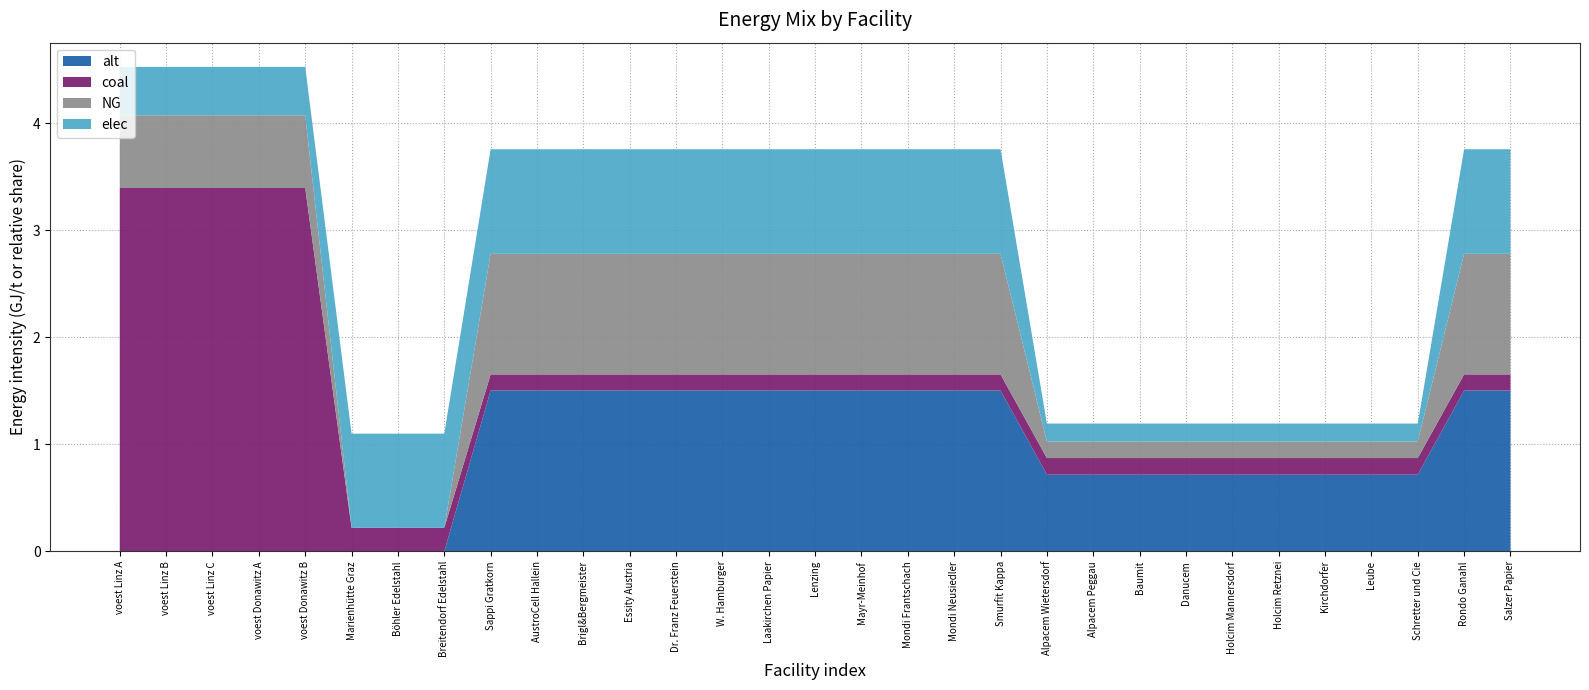

Reading right to left, extract all data points from this chart.

elec: 1.0	1.0	0.2	0.2	0.2	0.2	0.2	0.2	0.2	0.2	0.2	1.0	1.0	1.0	1.0	1.0	1.0	1.0	1.0	1.0	1.0	1.0	1.0	0.9	0.9	0.9	0.5	0.5	0.5	0.5	0.5
coal: 0.2	0.2	0.2	0.2	0.2	0.2	0.2	0.2	0.2	0.2	0.2	0.2	0.2	0.2	0.2	0.2	0.2	0.2	0.2	0.2	0.2	0.2	0.2	0.2	0.2	0.2	3.4	3.4	3.4	3.4	3.4
NG: 1.1	1.1	0.2	0.2	0.2	0.2	0.2	0.2	0.2	0.2	0.2	1.1	1.1	1.1	1.1	1.1	1.1	1.1	1.1	1.1	1.1	1.1	1.1	0.0	0.0	0.0	0.7	0.7	0.7	0.7	0.7
alt: 1.5	1.5	0.7	0.7	0.7	0.7	0.7	0.7	0.7	0.7	0.7	1.5	1.5	1.5	1.5	1.5	1.5	1.5	1.5	1.5	1.5	1.5	1.5	0.0	0.0	0.0	0.0	0.0	0.0	0.0	0.0